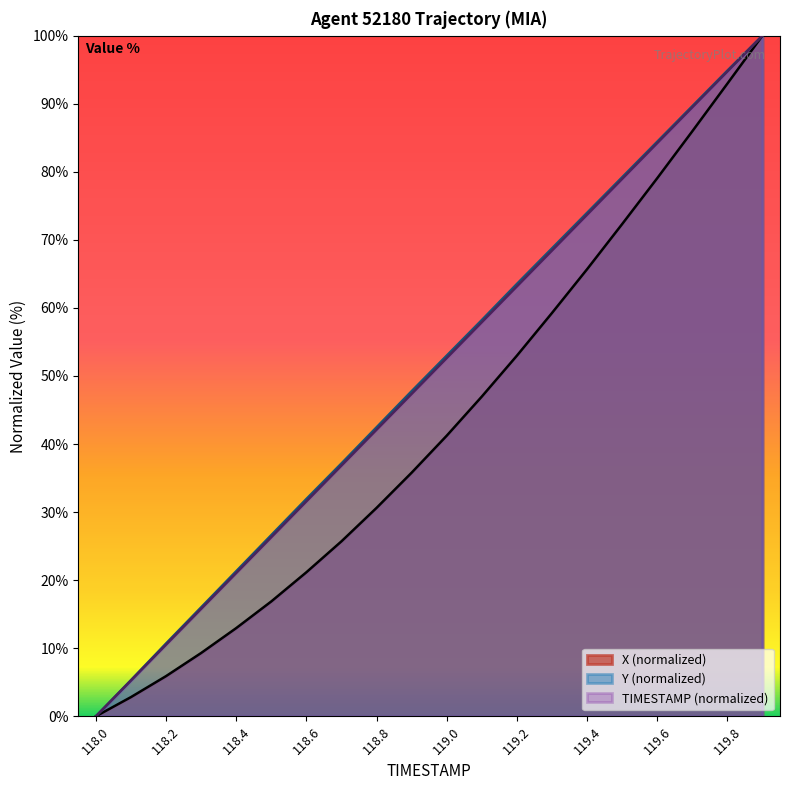

What is the label of the 16th point from the left?

119.5